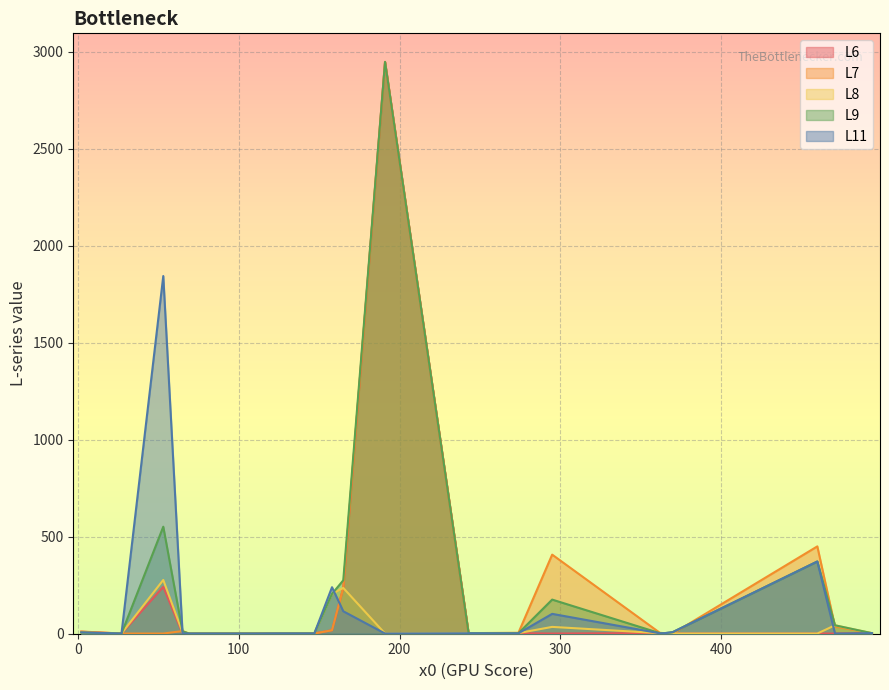

What is the greatest value displayed?

2947.7